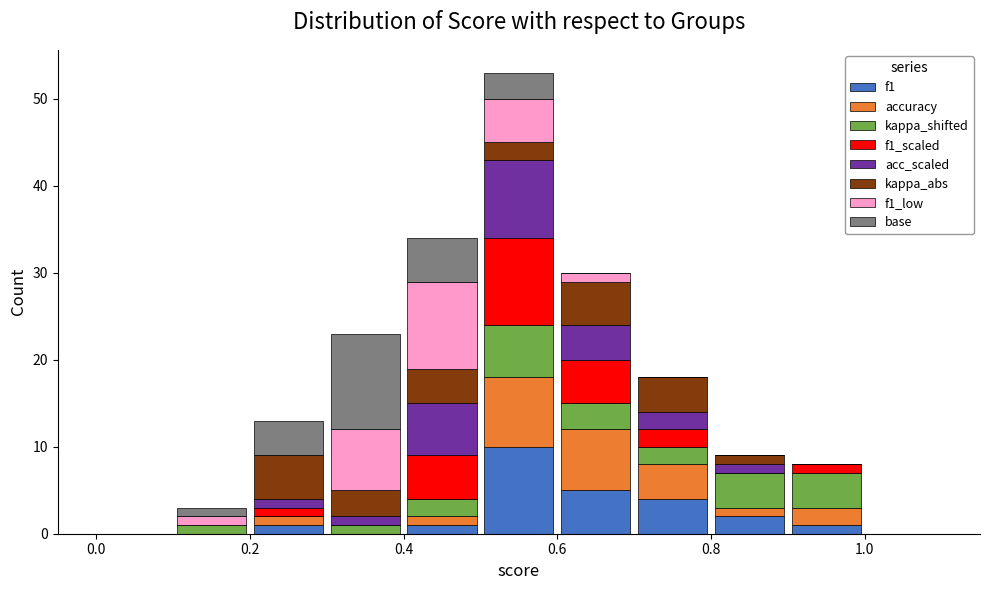

Reading left to right, list every stacked bar in this chart as the range it spans on the x-axis followed by its total height. The values are not printed on the chart, so give them approximately, as read against the axis.

0.0 to 0.1: 0
0.1 to 0.2: 3
0.2 to 0.3: 13
0.3 to 0.4: 23
0.4 to 0.5: 34
0.5 to 0.6: 53
0.6 to 0.7: 30
0.7 to 0.8: 18
0.8 to 0.9: 9
0.9 to 1.0: 8